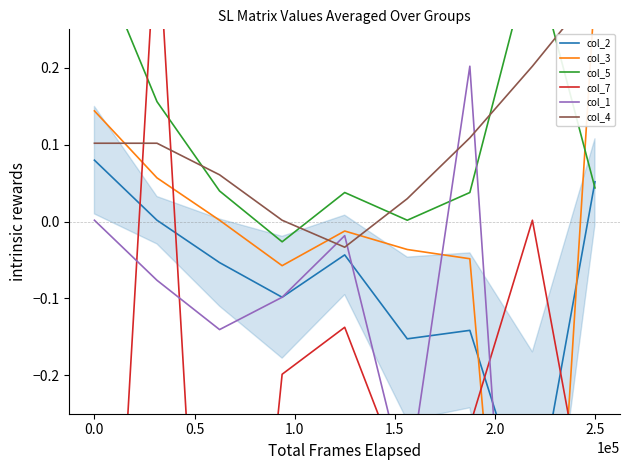

How many values in col_1 are above zero?

2